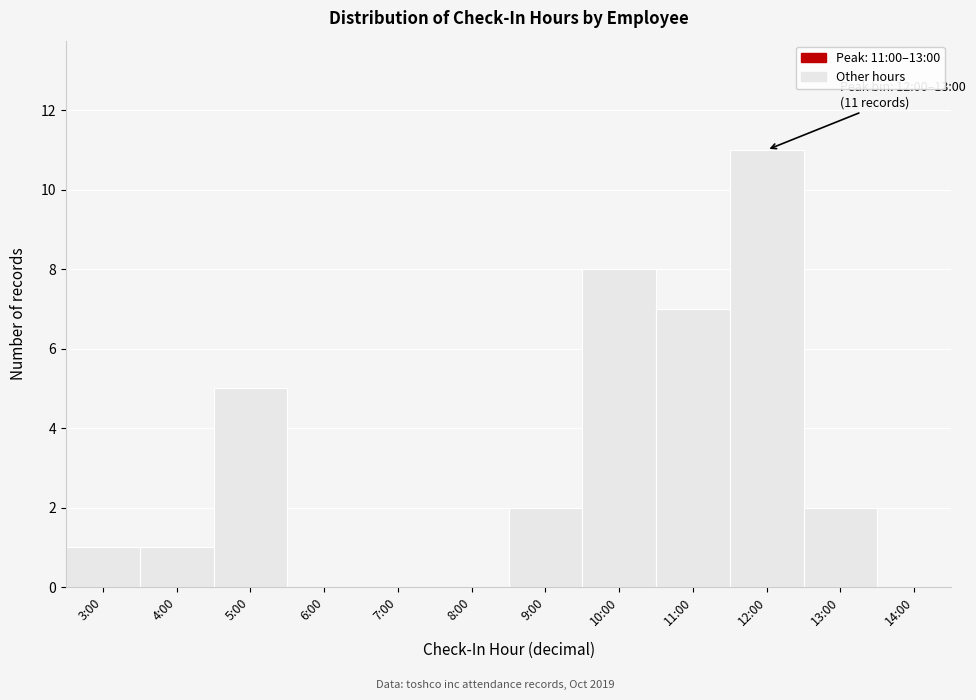

Reading right to left, transcribe all the data shown in this chart.

14:00=0	13:00=2	12:00=11	11:00=7	10:00=8	9:00=2	8:00=0	7:00=0	6:00=0	5:00=5	4:00=1	3:00=1